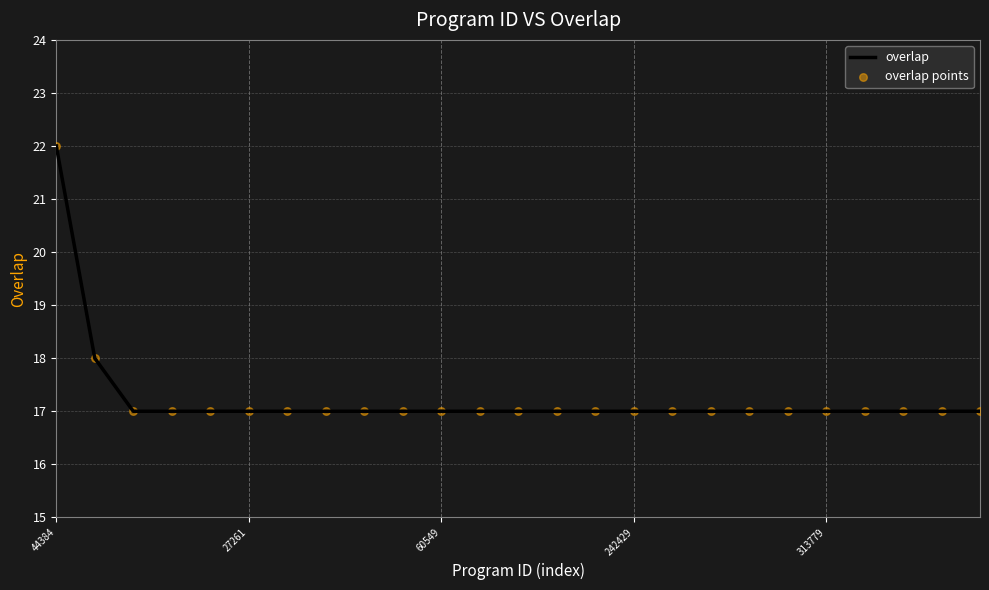

What is the minimum value shown in the chart?

17